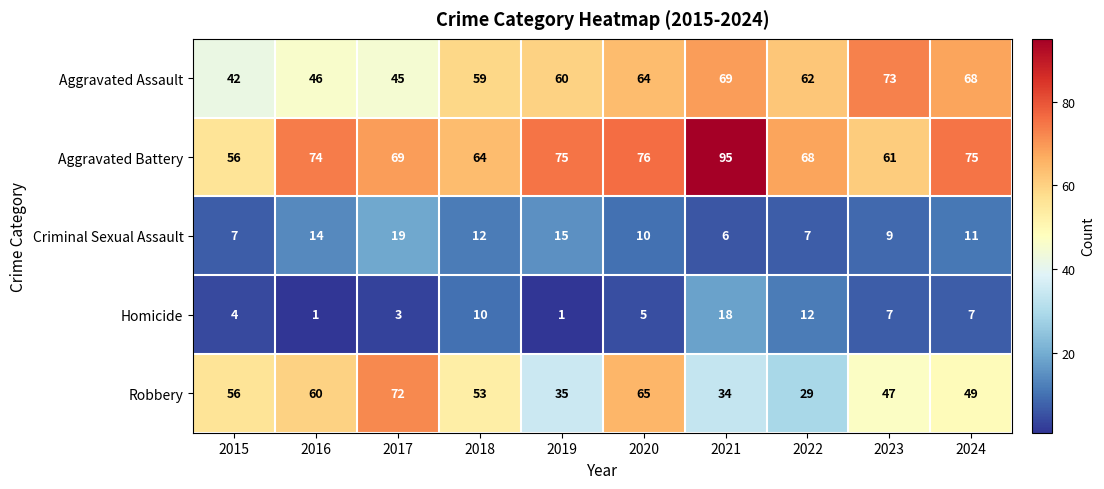

At which category is the sum across all series the highest?

2021